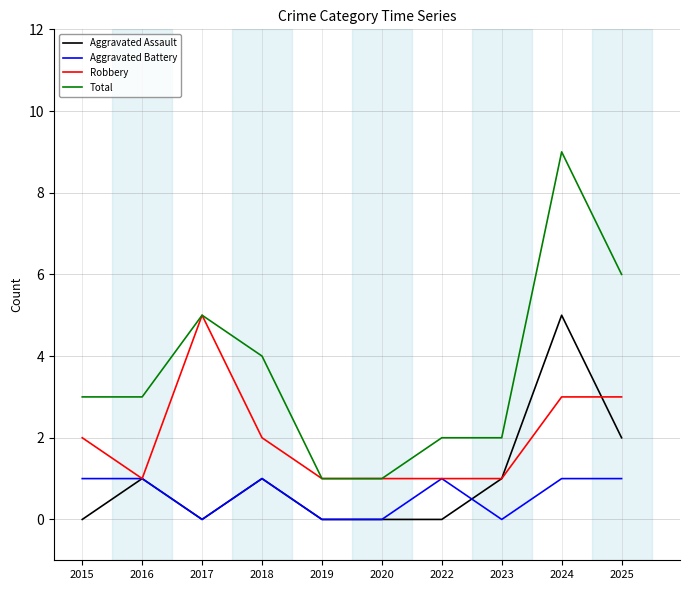

What is the difference between the highest and lowest values at 2017?

5